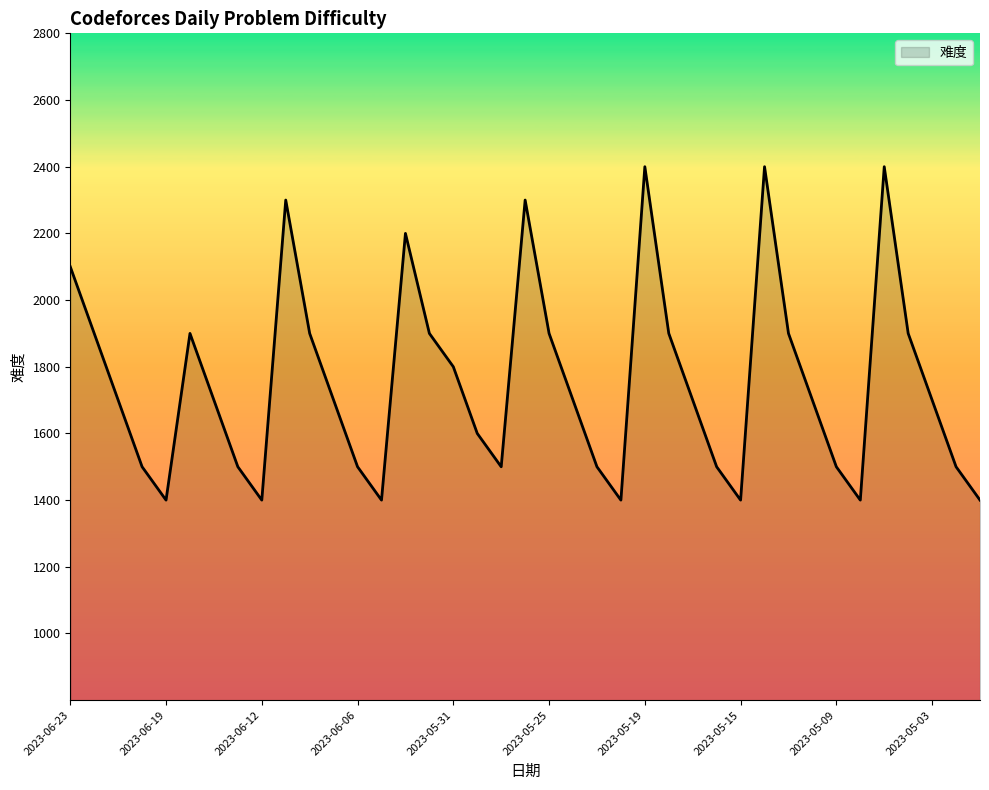

What is the difference between the maximum and minimum values?

1000